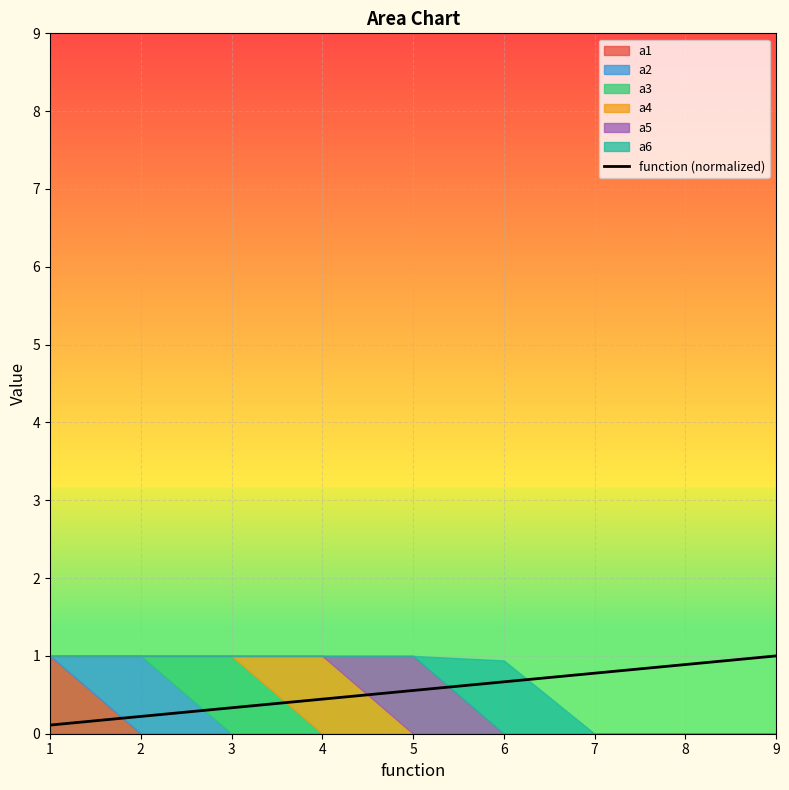

At which category does the chart reach its peak across all series?

9